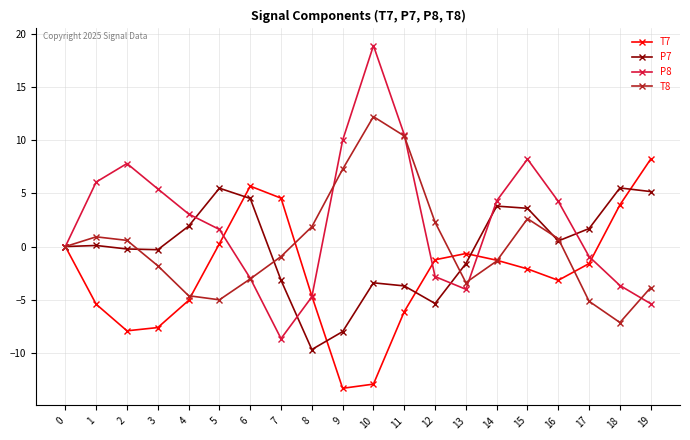

What are all the series names shown in the legend?

T7, P7, P8, T8